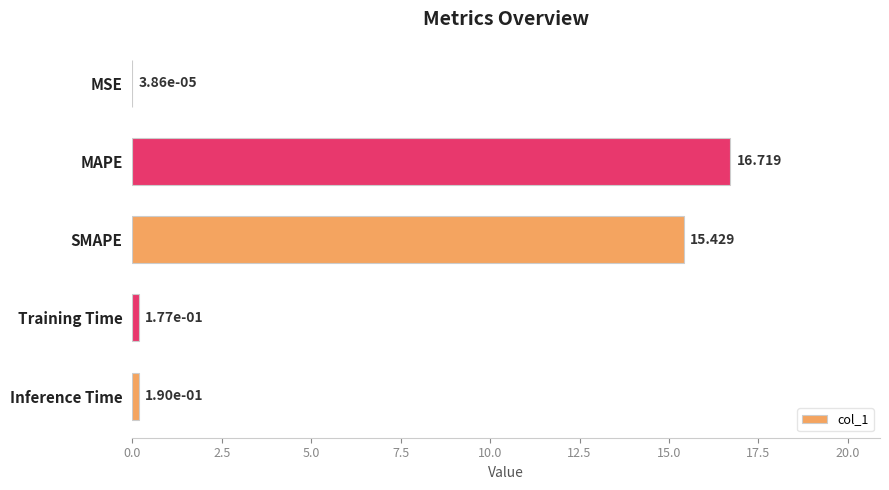

At which label is the value closest to 8?

SMAPE